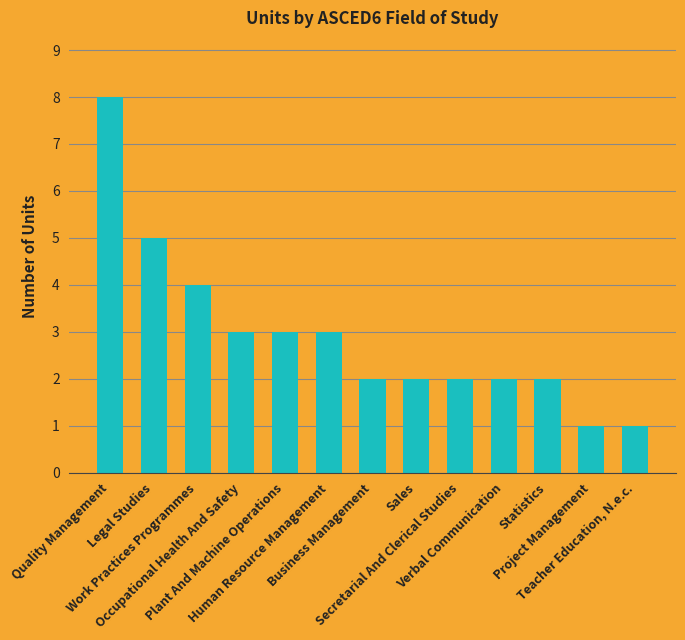

How many distinct data groups are displayed?

1